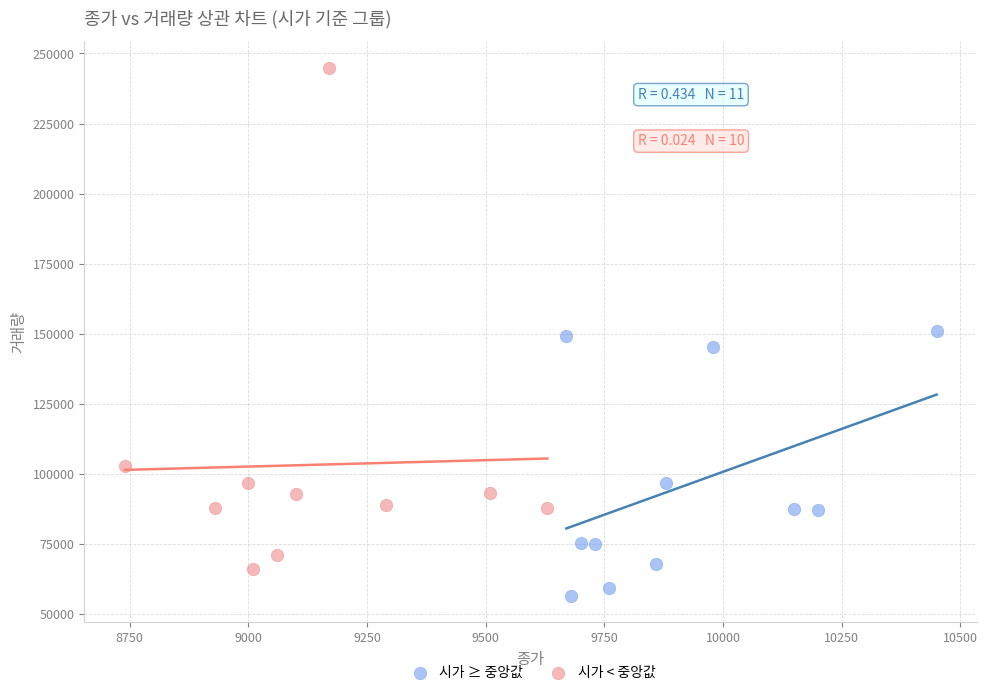

Which series reaches the maximum Y coordinate?

시가 < 중앙값